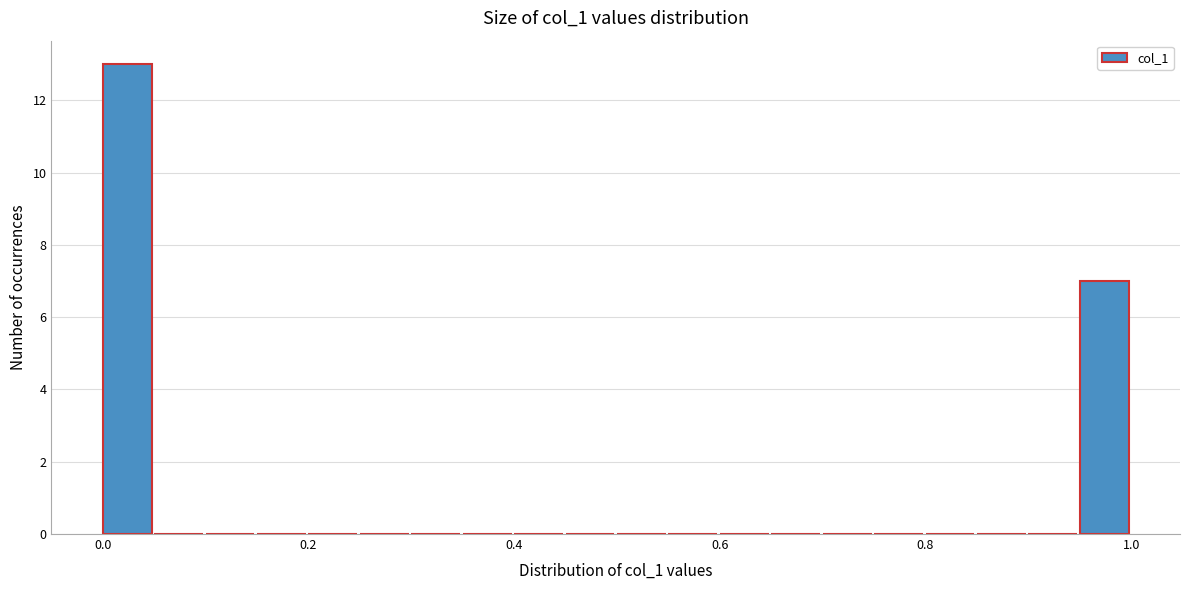

Read against the x-axis, roughly where is the centre of the tallest bar?

0.02